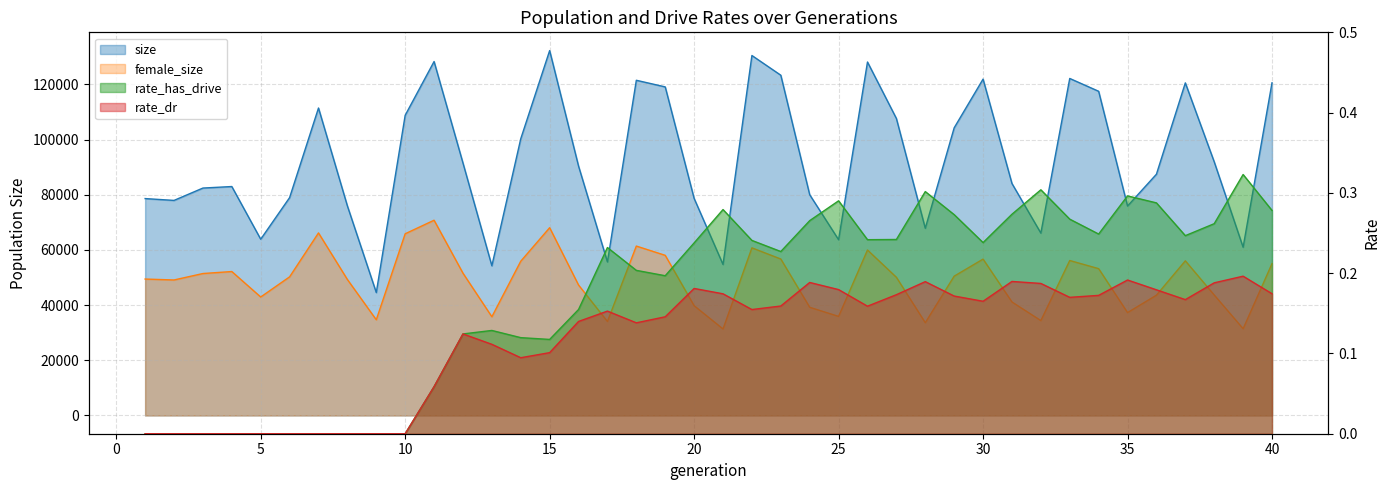

True or false: female_size and size cross at least once.

False